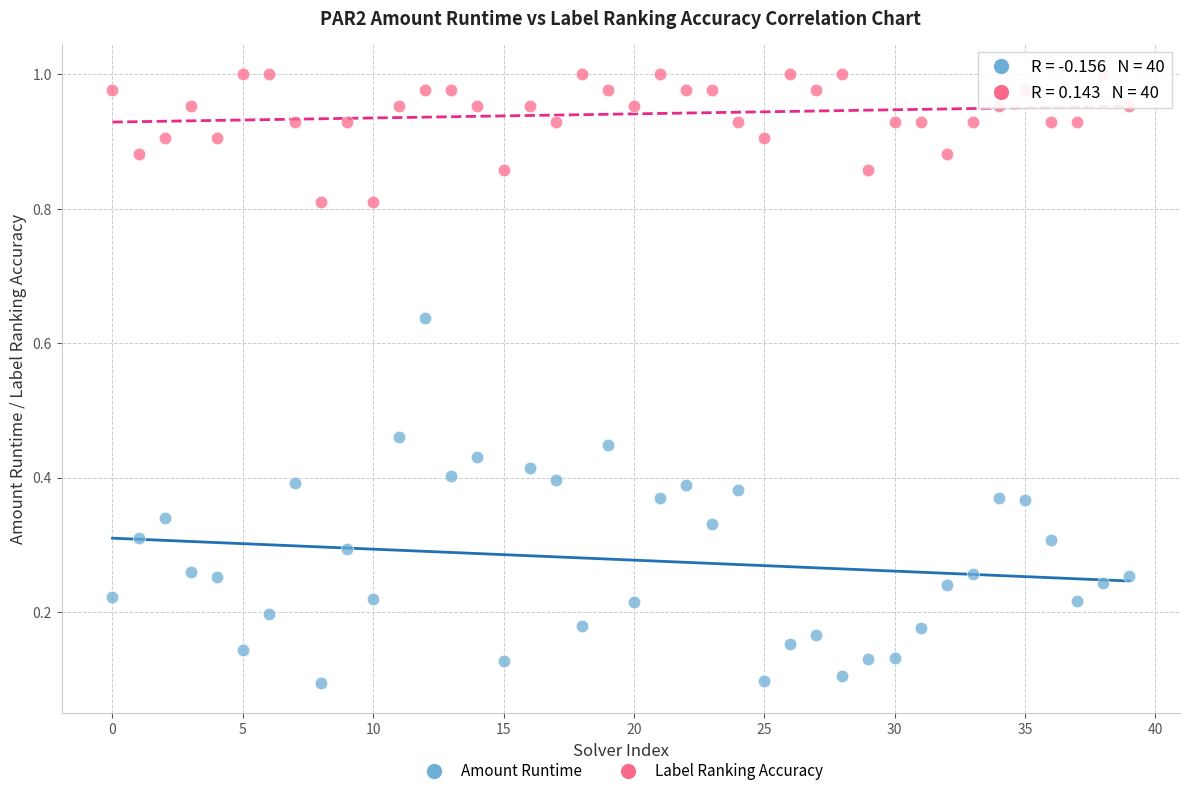

Which series contains the lowest Y value?

Amount Runtime